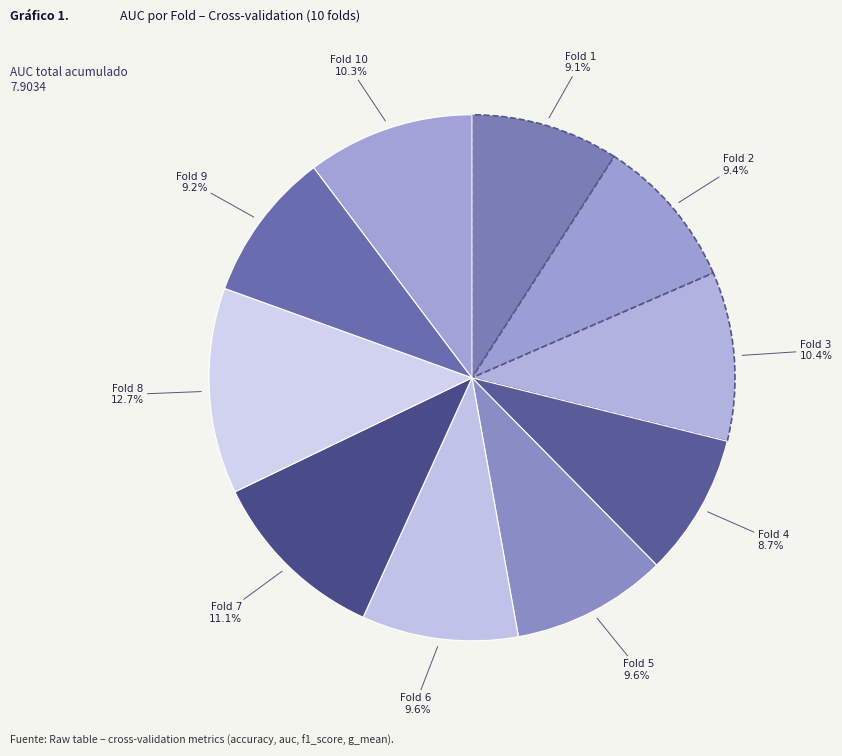

How much of the chart is everything except Fold 9?

90.8%